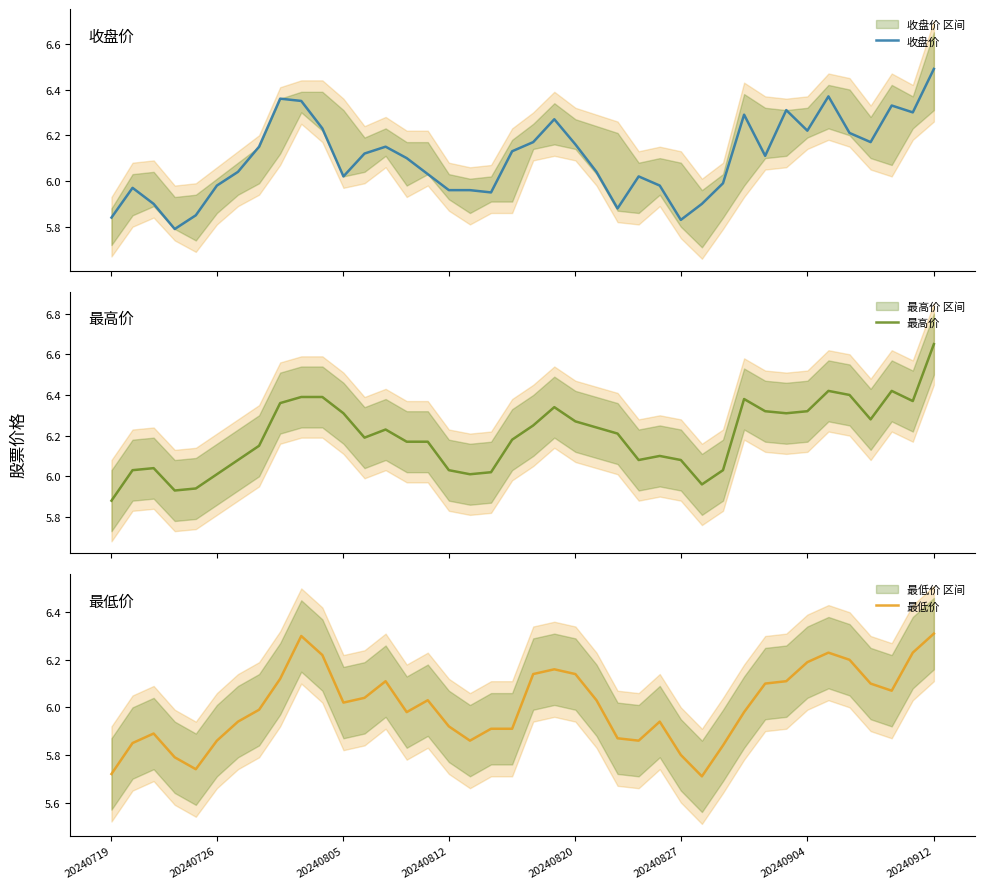

At which label does 最低价 reach its minimum?

28